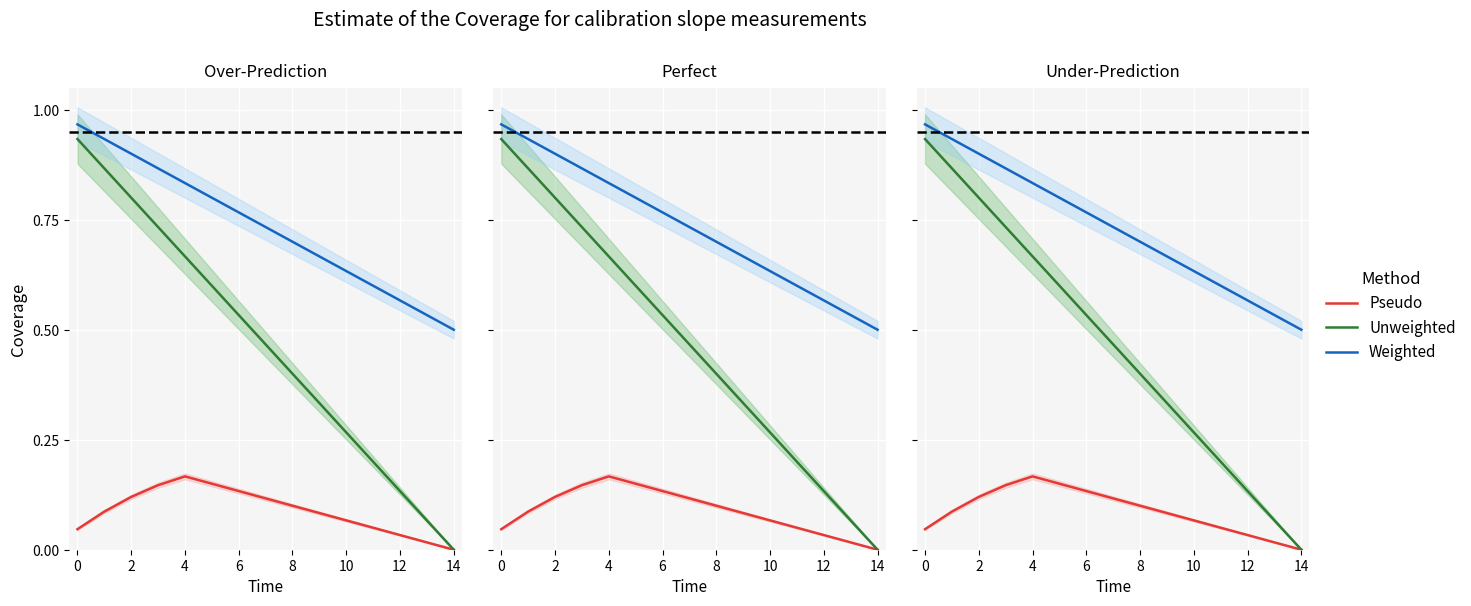

How many lines are shown in the chart?

3